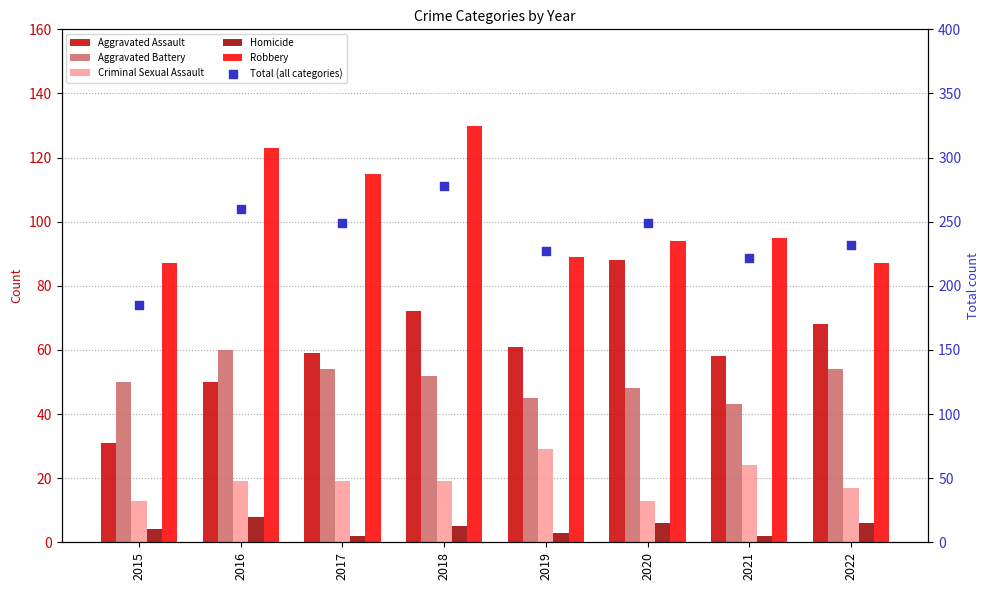

What are all the series names shown in the legend?

Aggravated Assault, Aggravated Battery, Criminal Sexual Assault, Homicide, Robbery, Total (all categories)